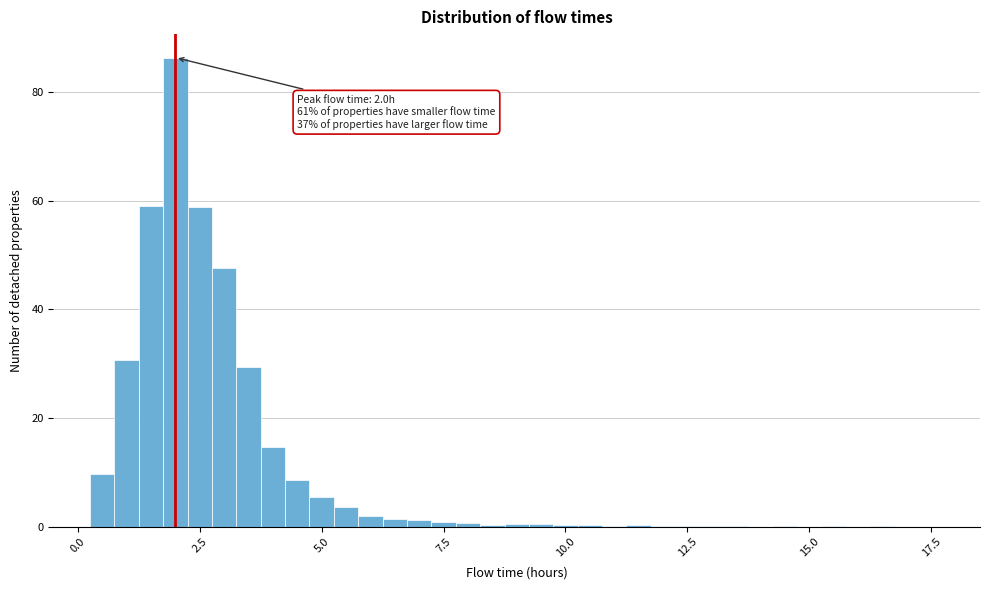

Read against the x-axis, roughly where is the centre of the tallest bar?

2.0